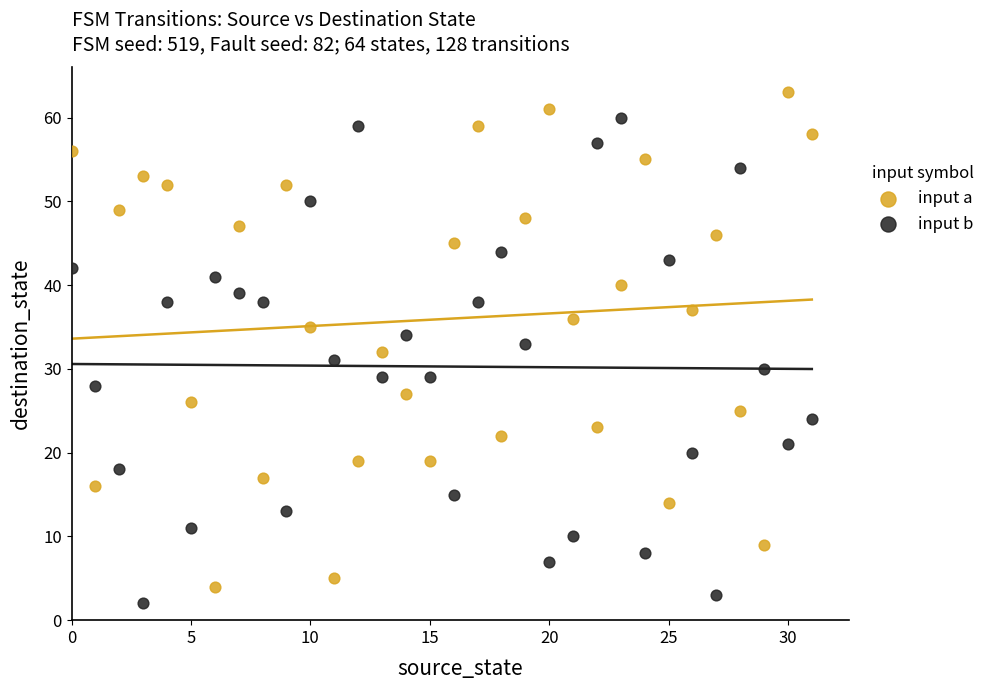

Which series has the widest spread of Y values?

input a